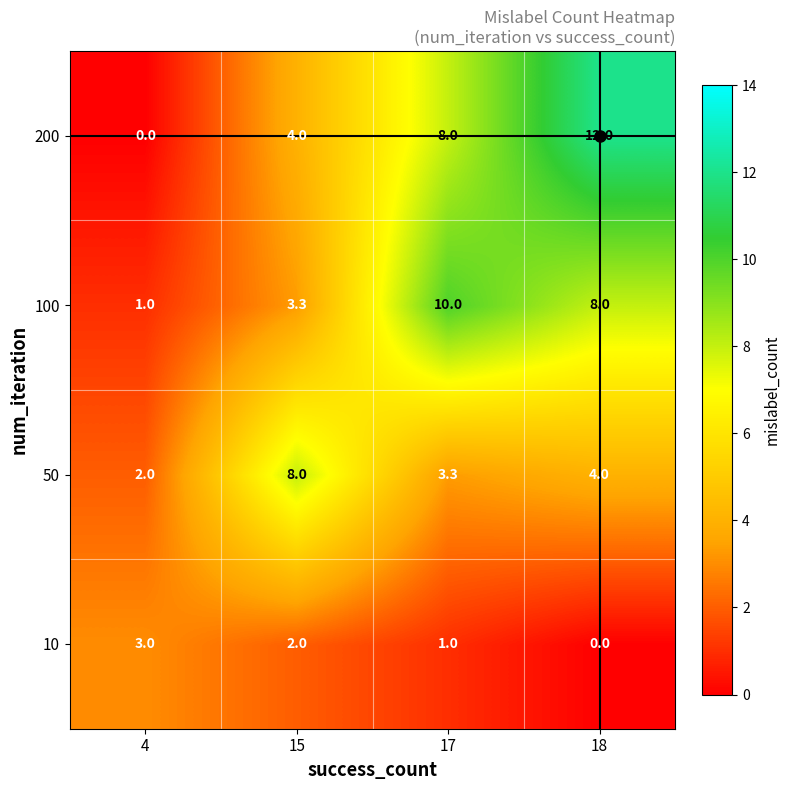

Count the number of categories in the chart.

4